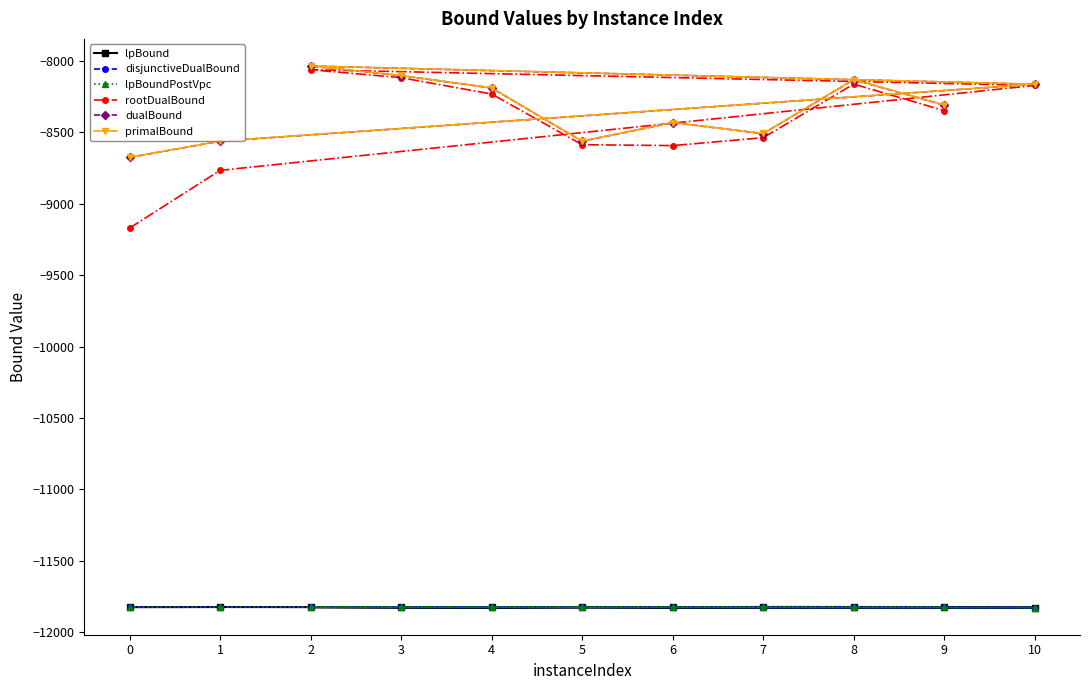

The lpBound series shows -4228.2 at 10. True or false?

False